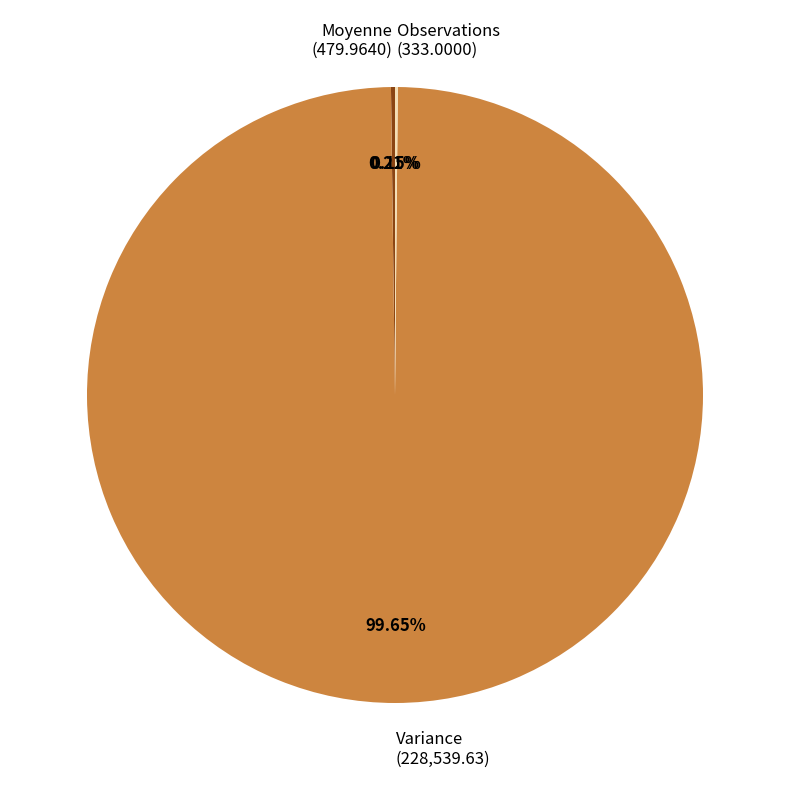

Is Variance the majority of the pie?

Yes